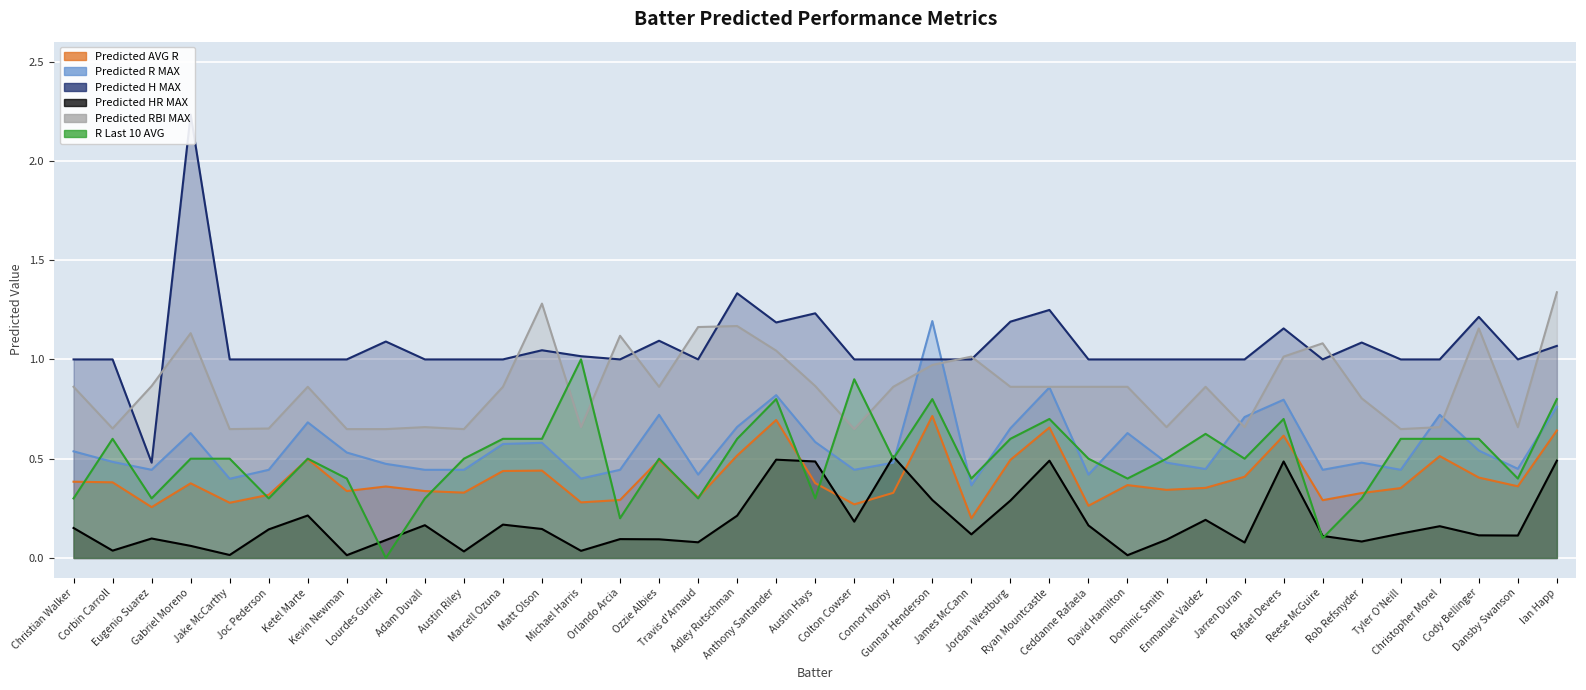

True or false: Predicted HR MAX and Predicted H MAX intersect in this chart.

False